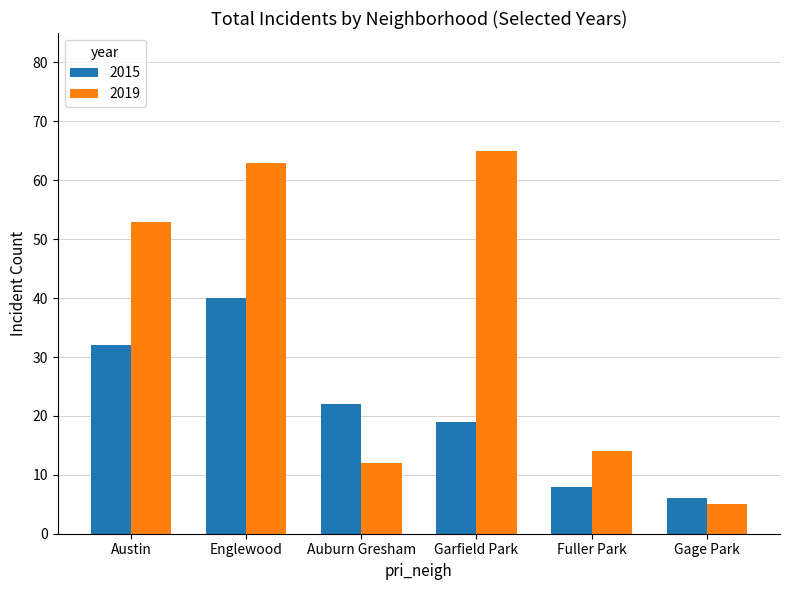

How many data points in 2015 are less than 22?

3